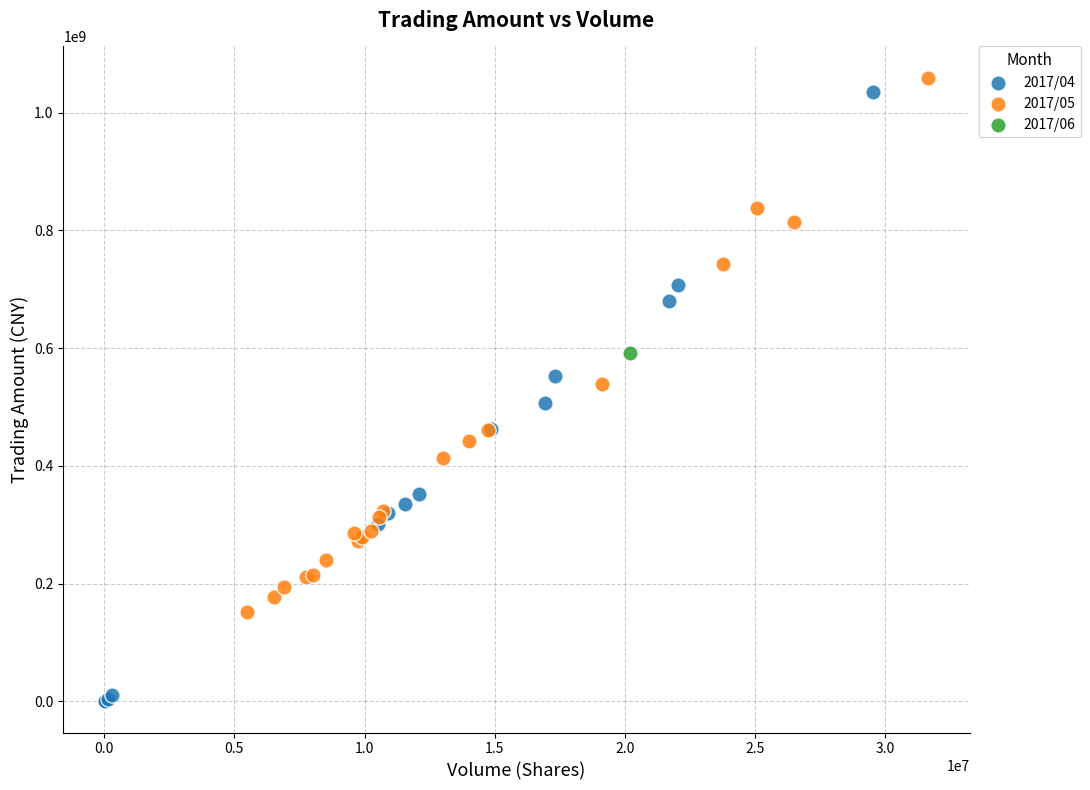

Which series contains the lowest Y value?

2017/04